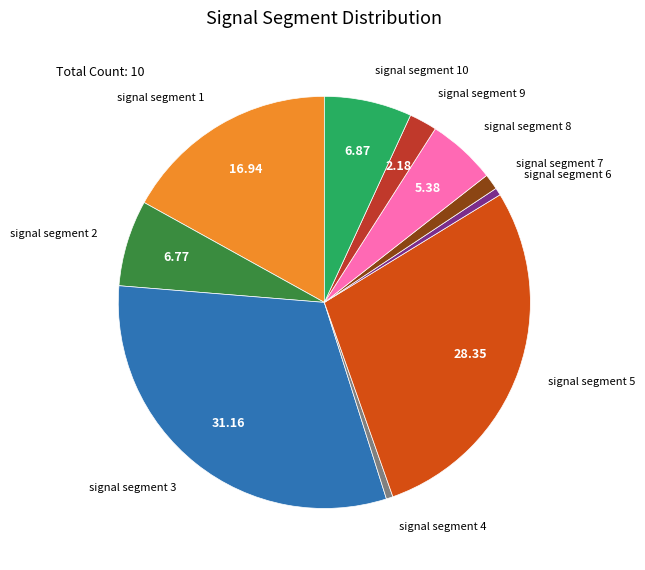

Does signal segment 5 account for over 50% of the chart?

No